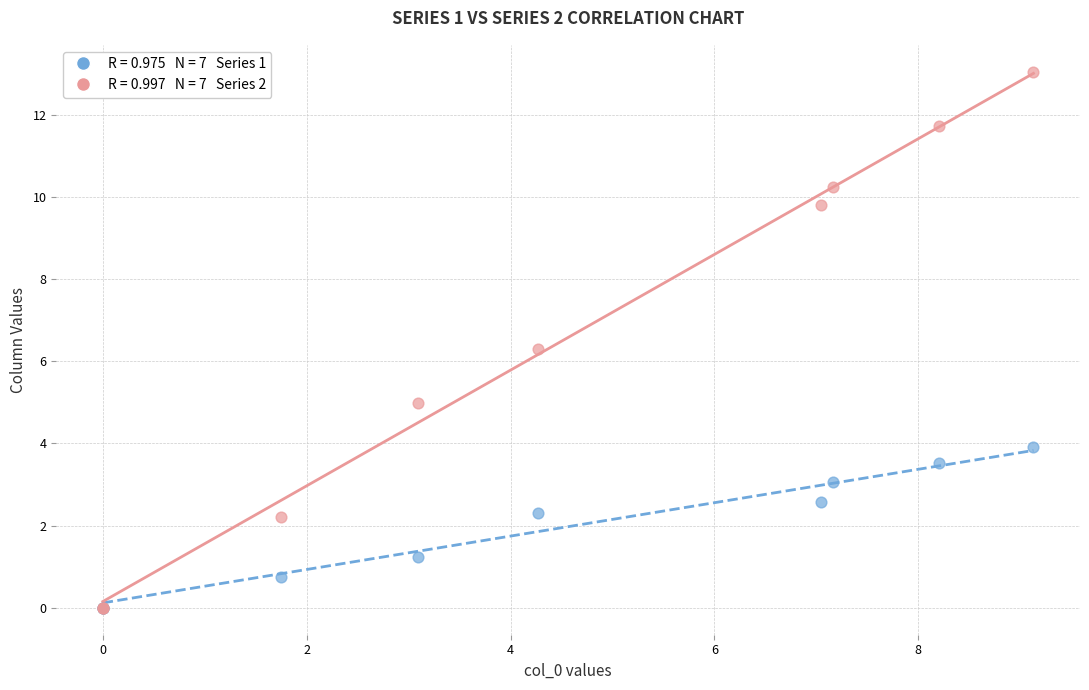

Across all series, what Y value is closest to 6?

6.3